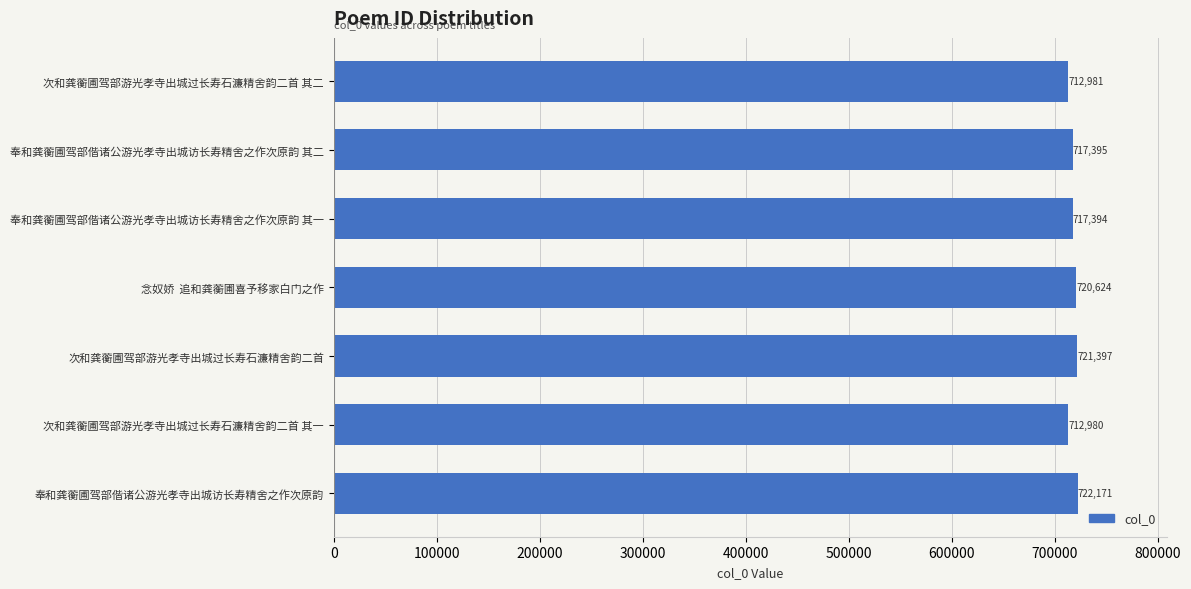

Reading bottom to top, what are all the values shown in this chart?

奉和龚蘅圃驾部偕诸公游光孝寺出城访长寿精舍之作次原韵=722171	次和龚蘅圃驾部游光孝寺出城过长寿石濂精舍韵二首 其一=712980	次和龚蘅圃驾部游光孝寺出城过长寿石濂精舍韵二首=721397	念奴娇  追和龚蘅圃喜予移家白门之作=720624	奉和龚蘅圃驾部偕诸公游光孝寺出城访长寿精舍之作次原韵 其一=717394	奉和龚蘅圃驾部偕诸公游光孝寺出城访长寿精舍之作次原韵 其二=717395	次和龚蘅圃驾部游光孝寺出城过长寿石濂精舍韵二首 其二=712981